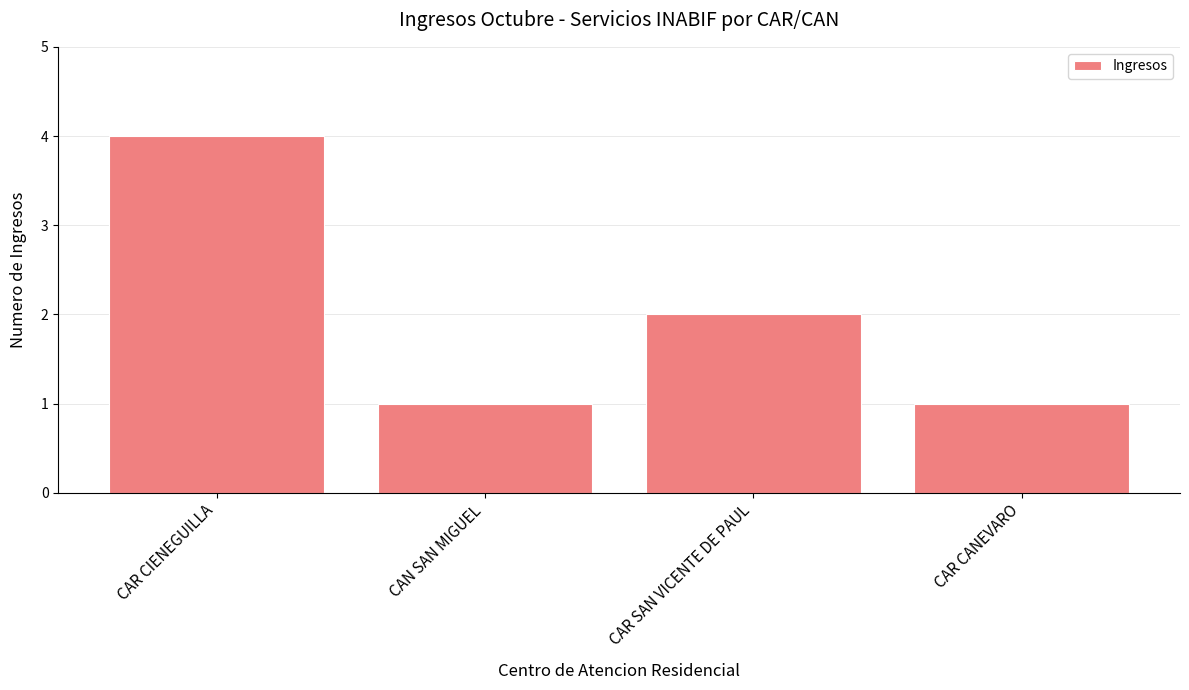

Count the number of data series in this chart.

1